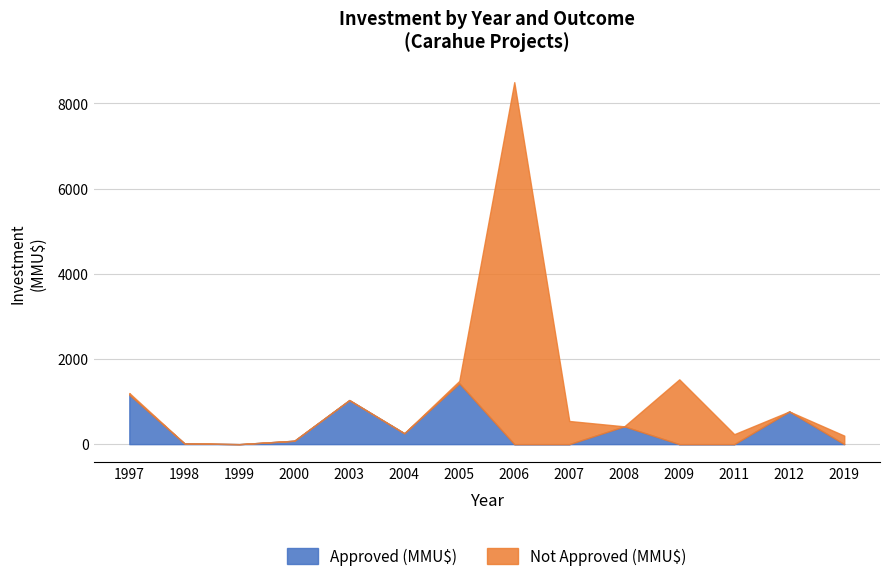

Reading right to left, transcribe all the data shown in this chart.

Approved (MMU$): 2019=0	2012=767	2011=0	2009=0	2008=418	2007=0	2006=0	2005=1428	2004=256	2003=1035	2000=80	1999=0	1998=20	1997=1160
Not Approved (MMU$): 2019=200	2012=0	2011=234	2009=1522	2008=0	2007=544	2006=8500	2005=57	2004=0	2003=0	2000=0	1999=0	1998=0	1997=40